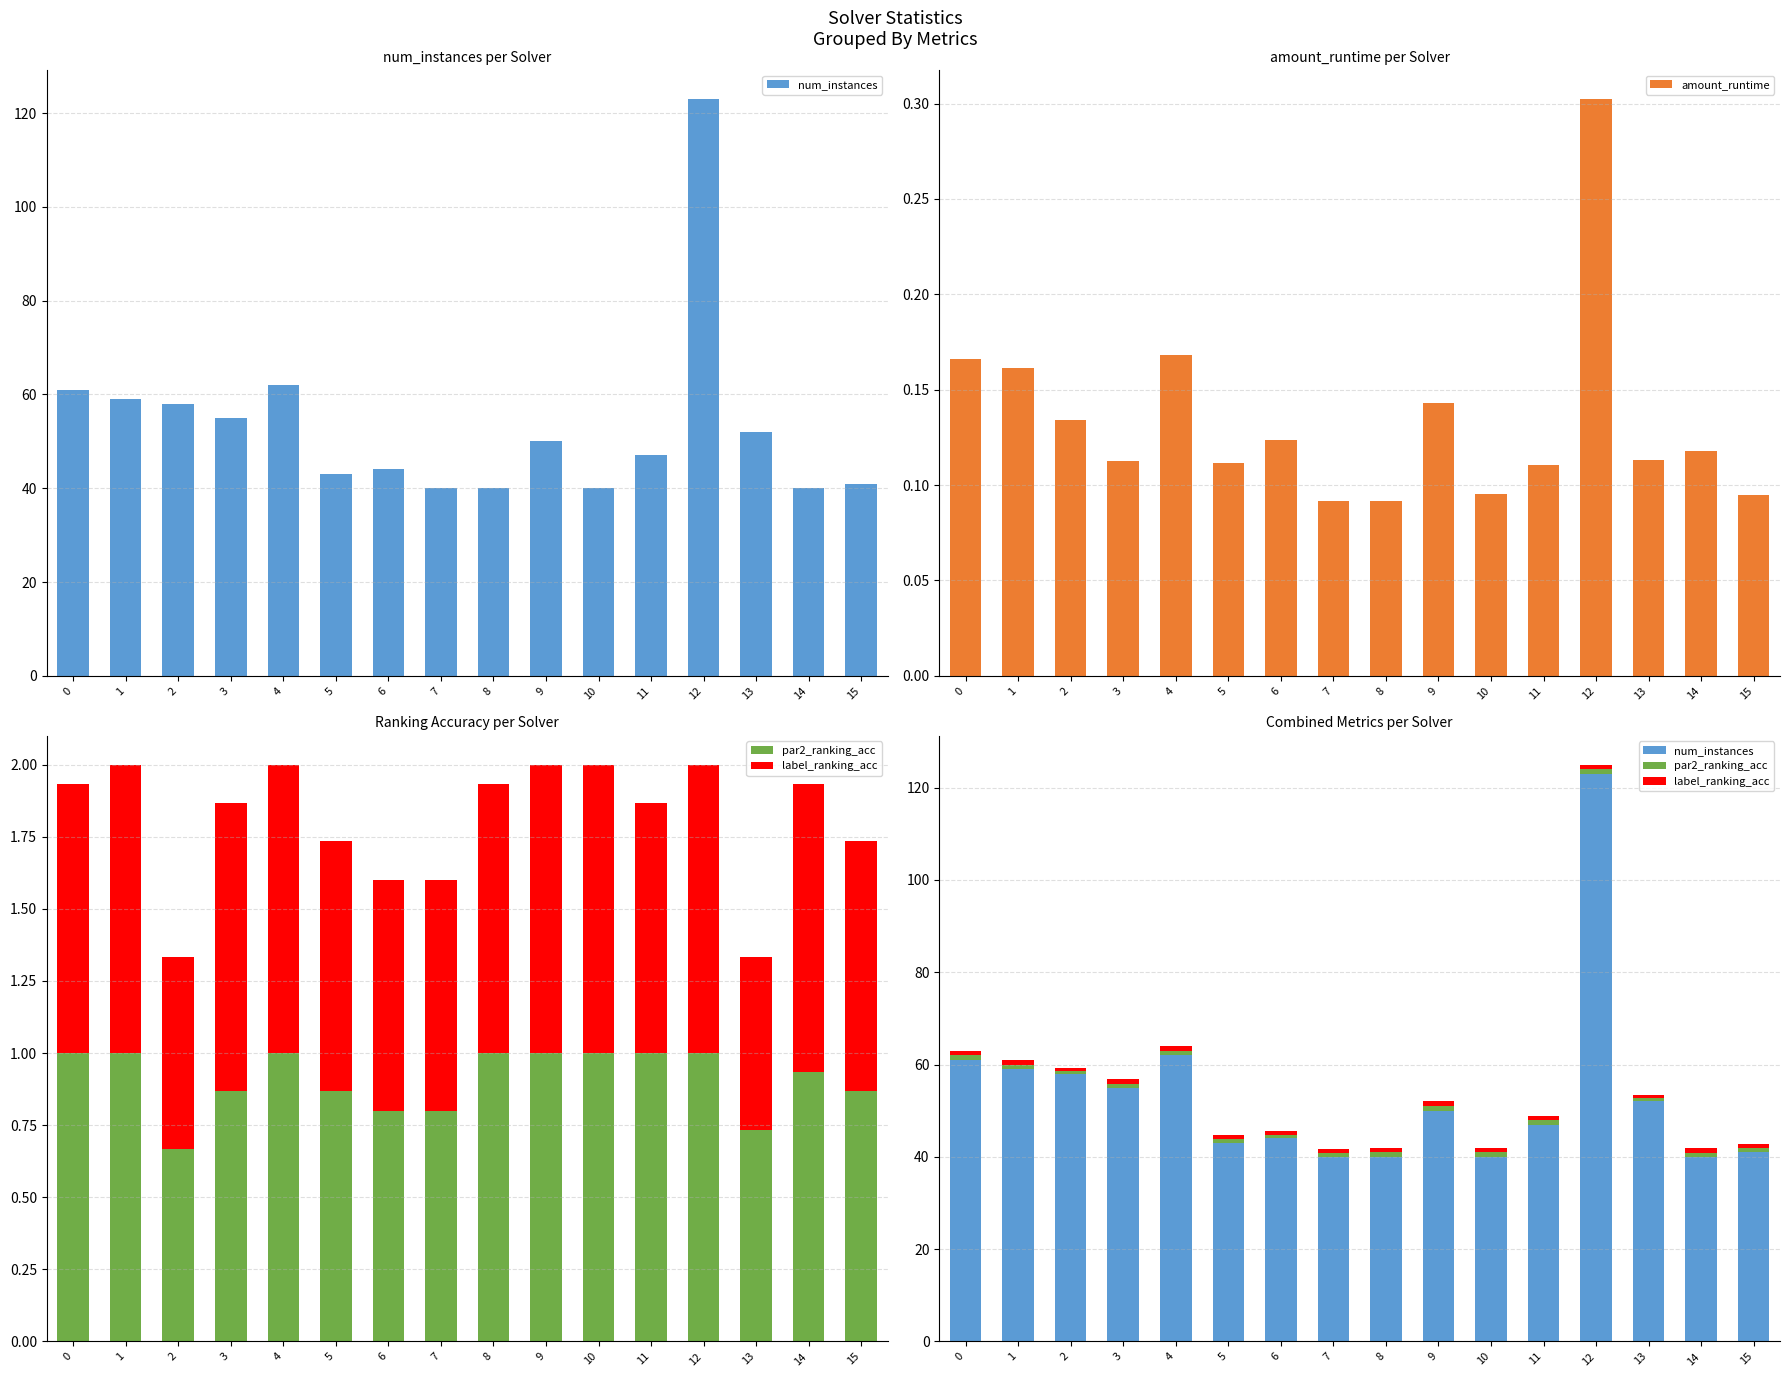

At 4, list the series in order from largest to smallest.

num_instances, par2_ranking_acc, label_ranking_acc, amount_runtime